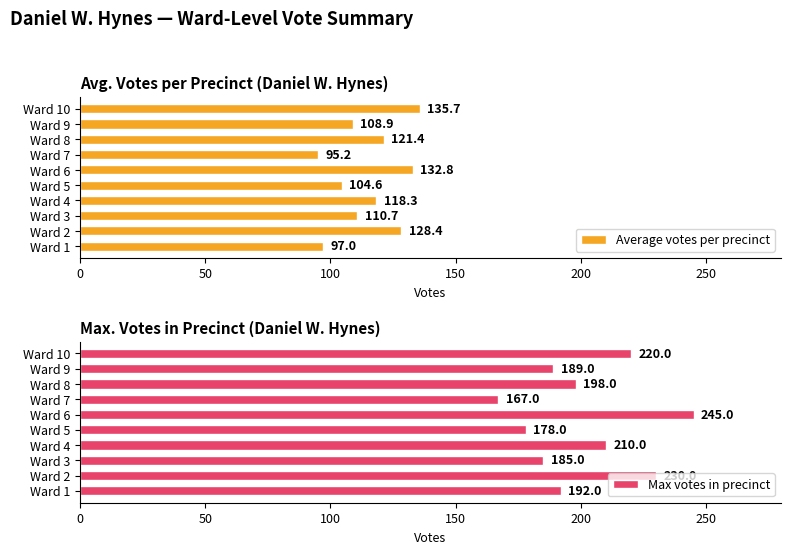

How many series are shown in this chart?

2